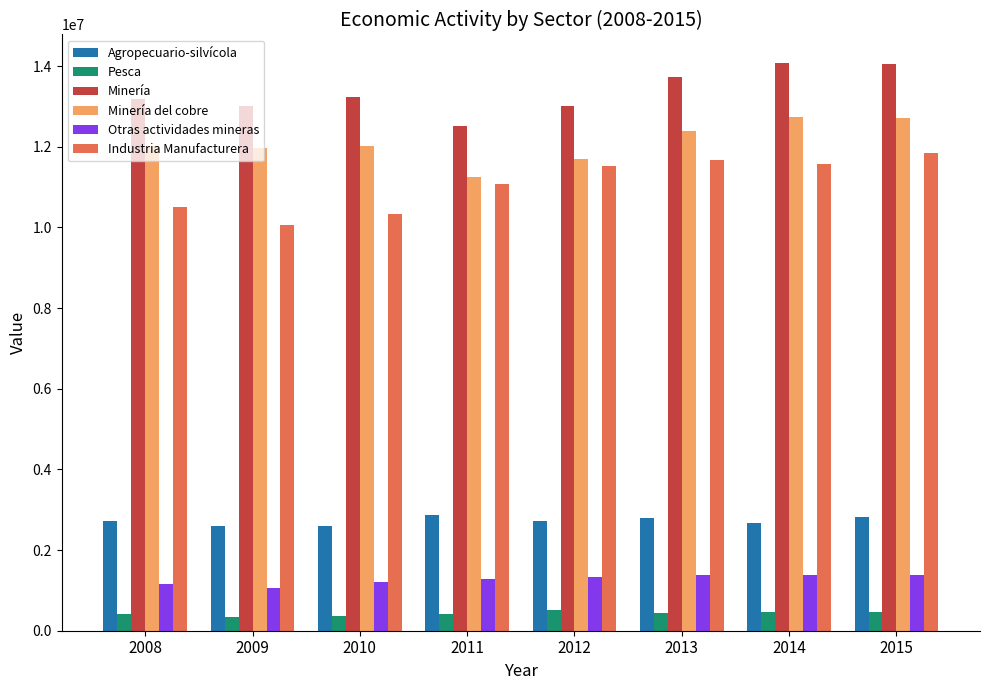

What is the difference between the Pesca values at 2012 and 2011?

85090